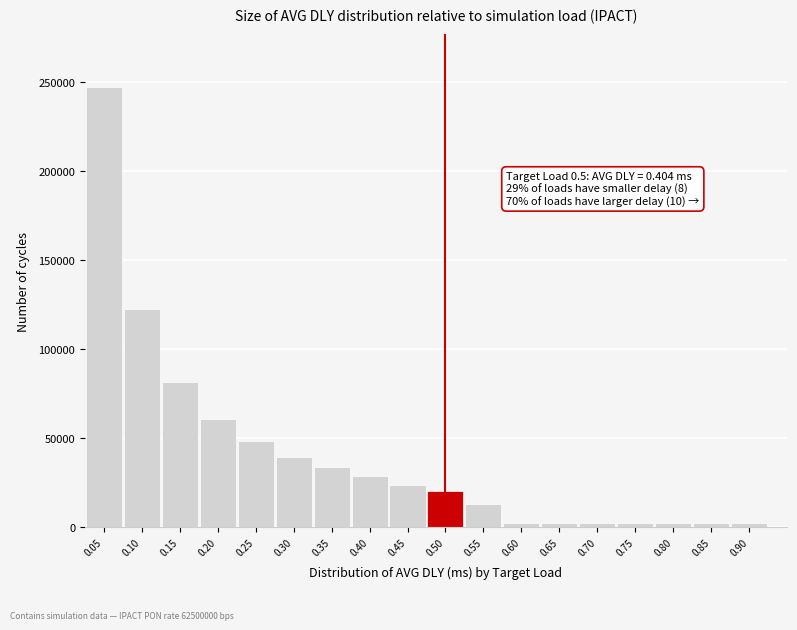

Is it true that the value at 0.05 is 432000?

False